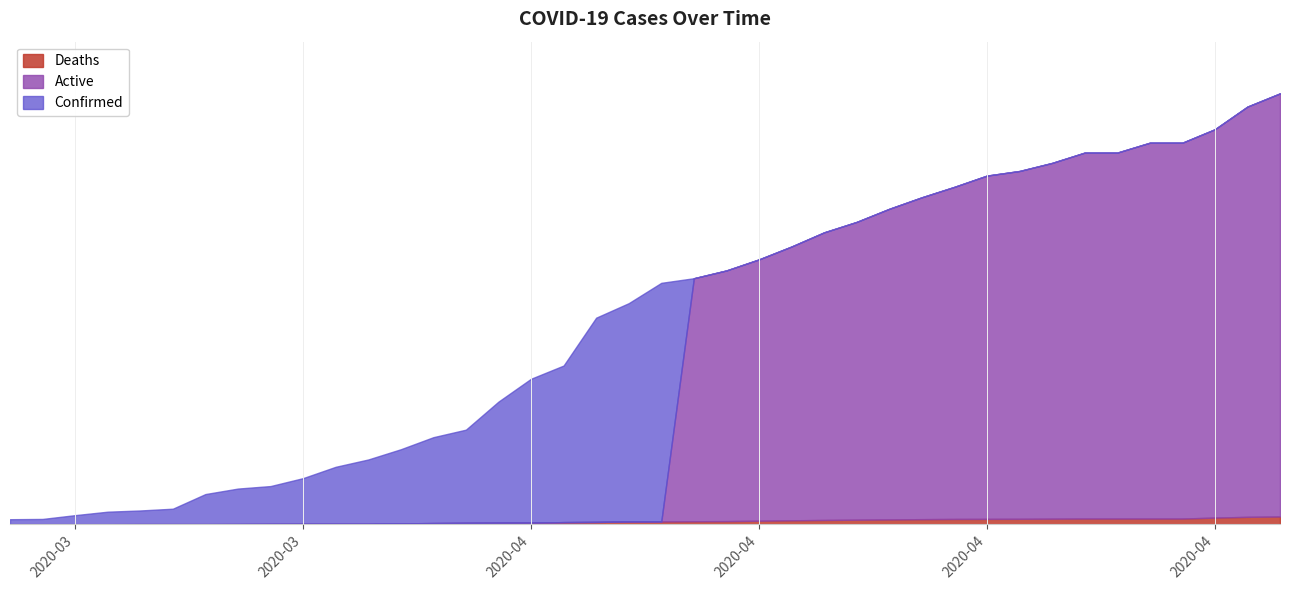

What is the minimum value for Deaths?

1